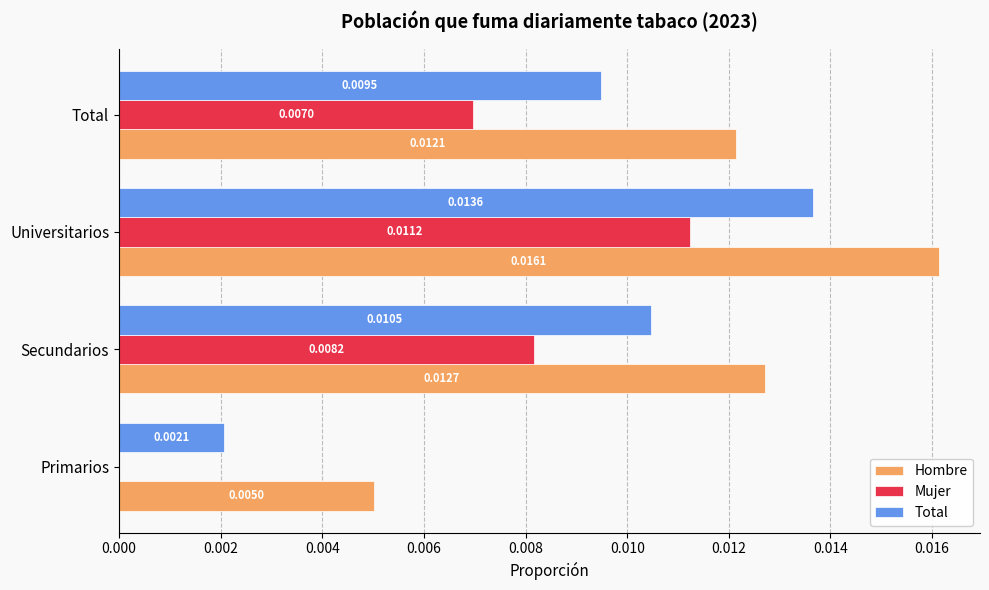

Which series has the largest total across all categories?

Hombre